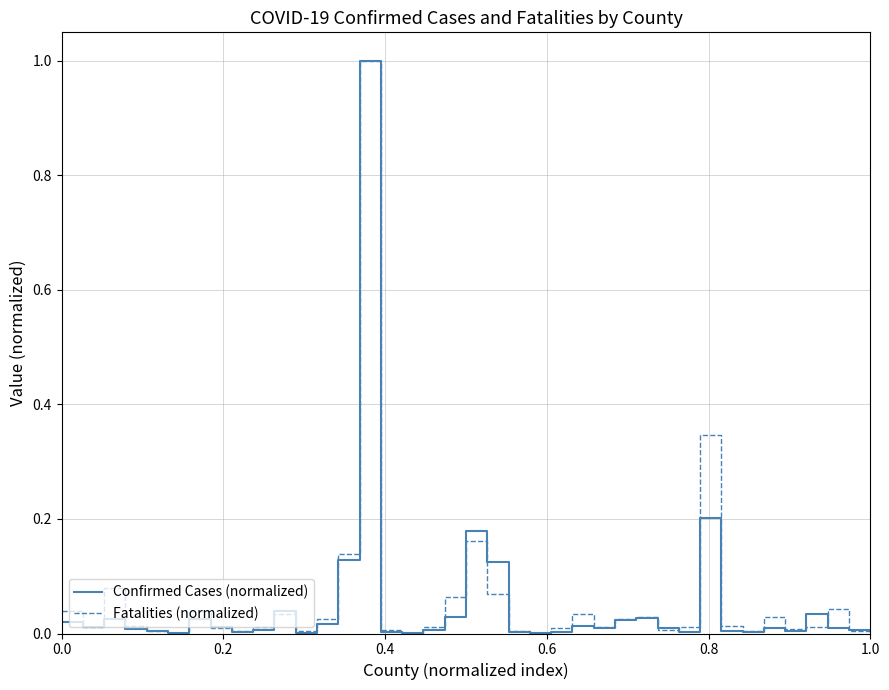

What is the highest value of the Fatalities (normalized) series?

1.0